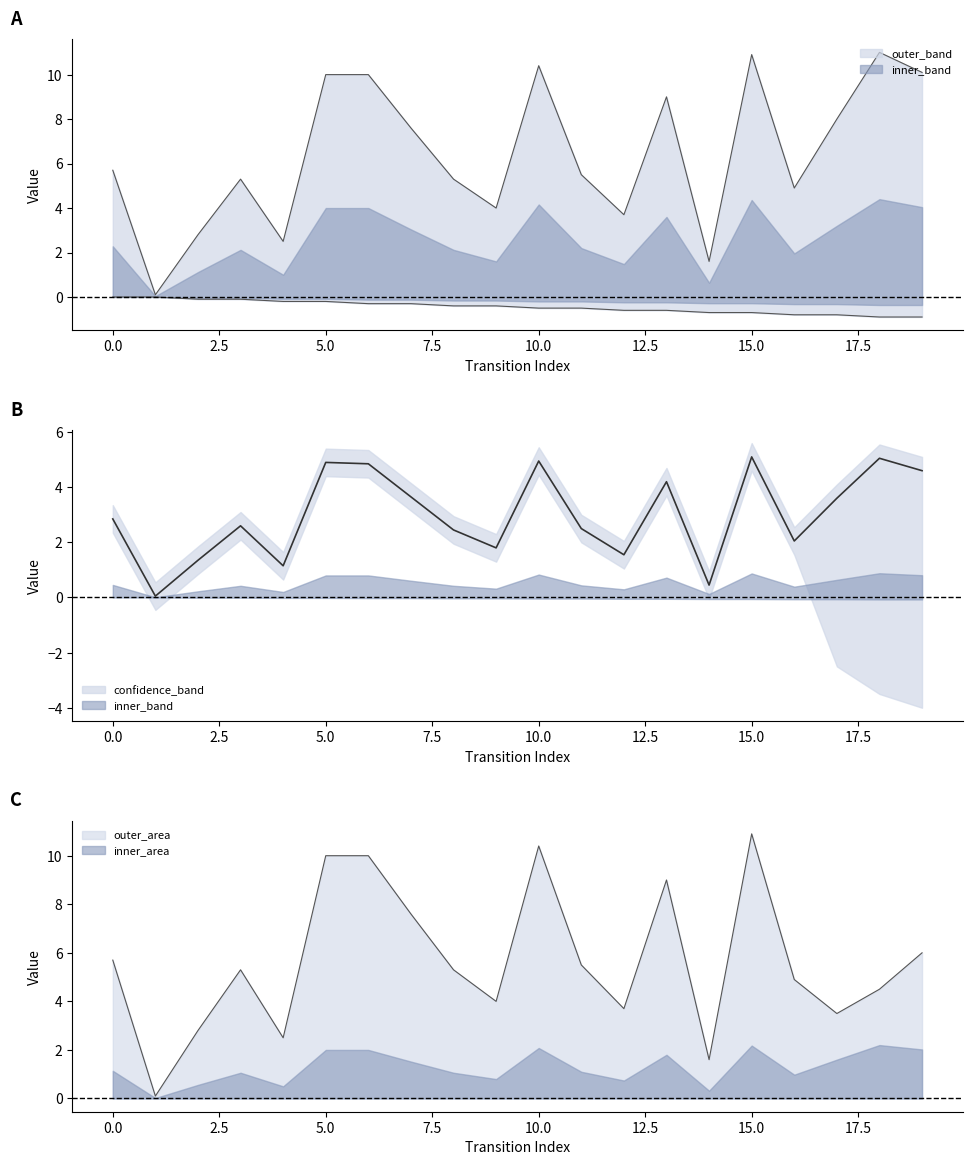

True or false: source_state has a value of -0.9 at 18.

True